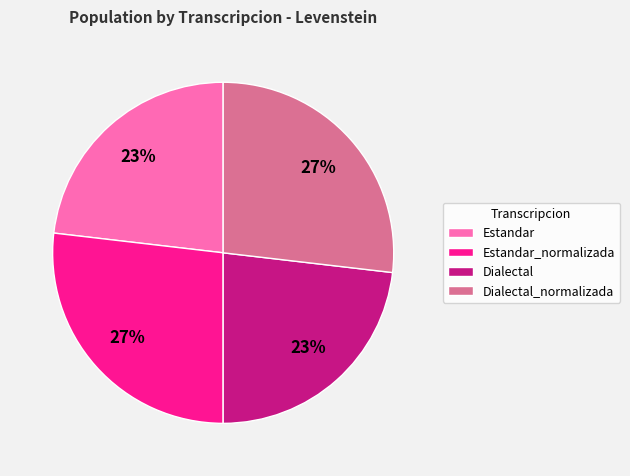

True or false: Estandar_normalizada accounts for 27% of the total.

True